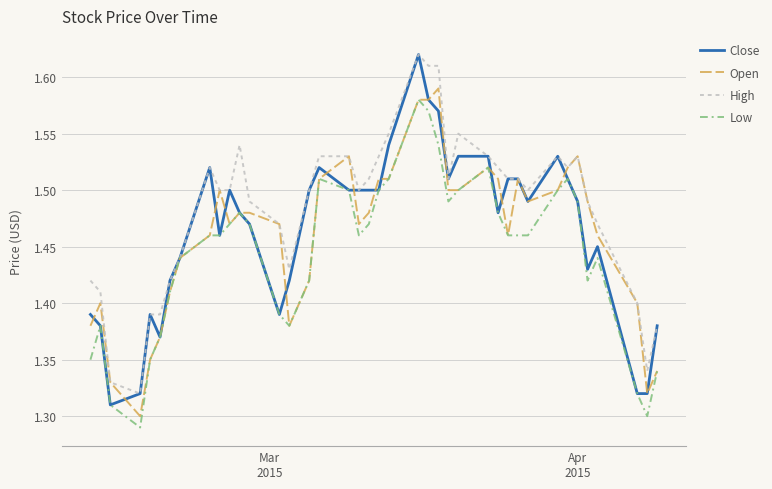

What is the difference between the maximum and second lowest values in the Close series?

0.3